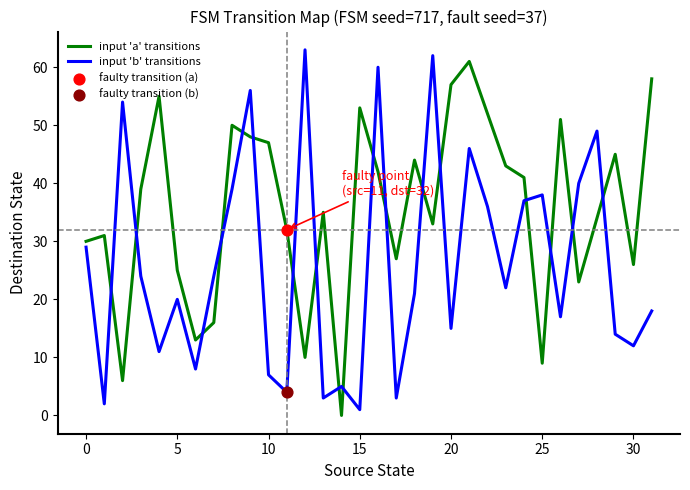

Which series has the largest total across all categories?

input 'a' transitions